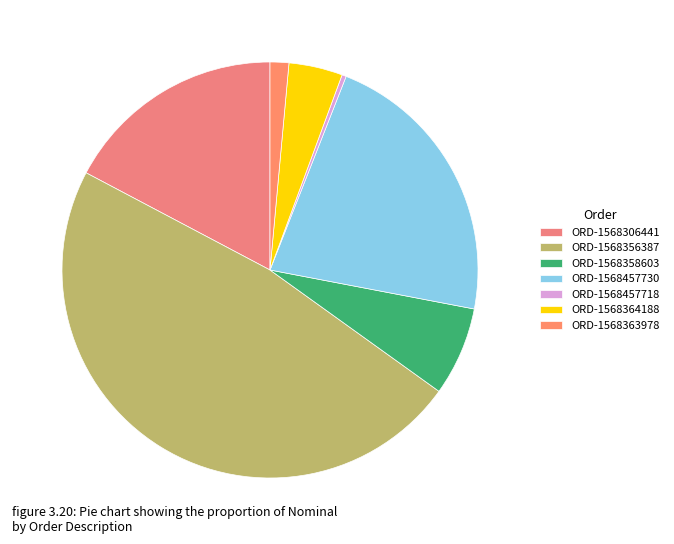

What is the smallest slice in the pie chart?

ORD-1568457718